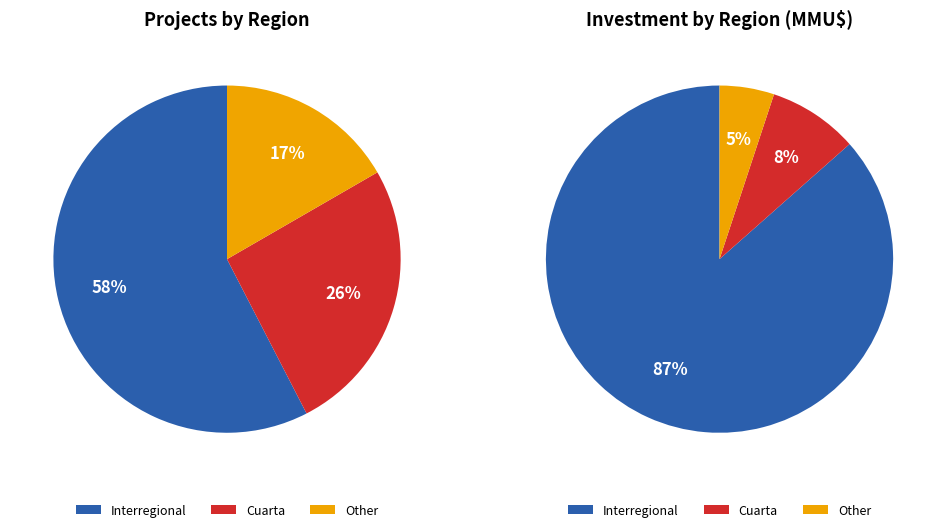

Is there a majority slice in this chart?

Yes